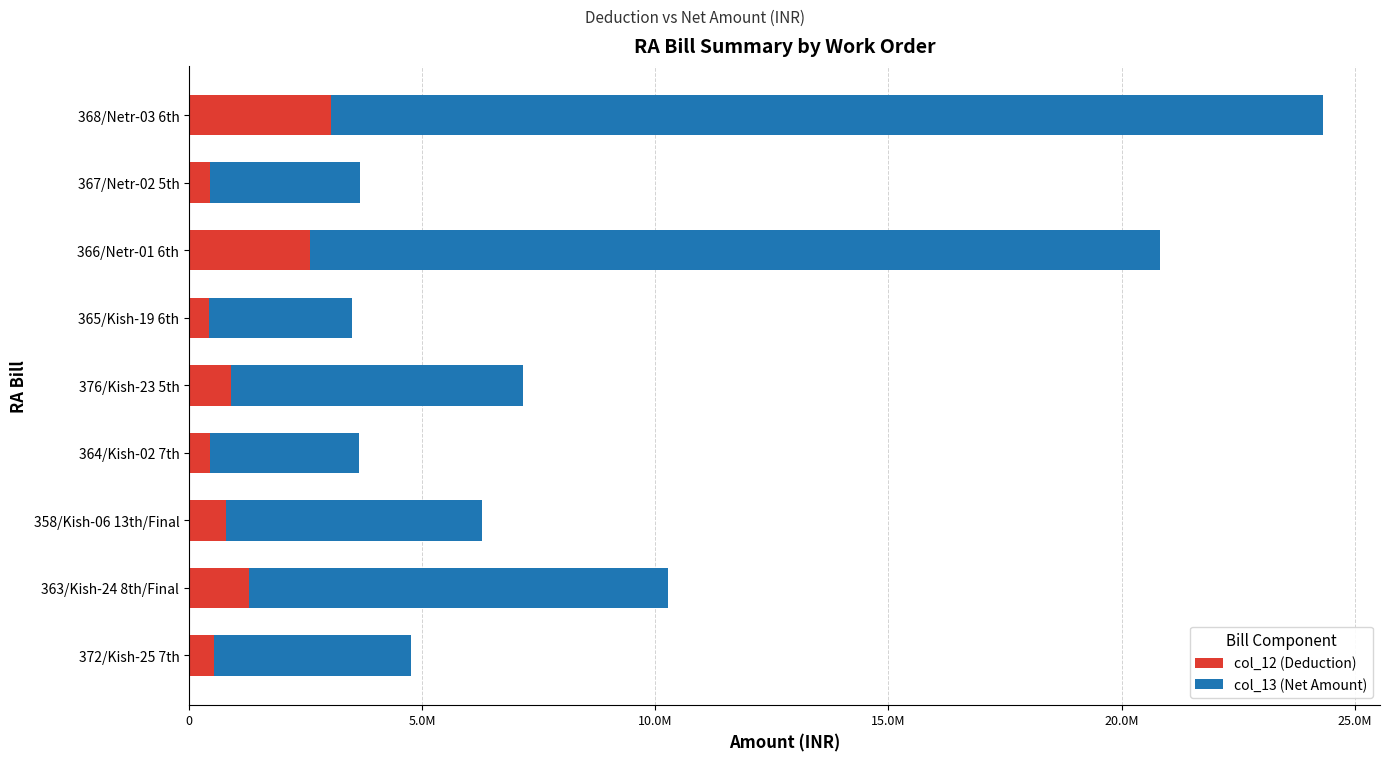

What are all the series names shown in the legend?

col_12 (Deduction), col_13 (Net Amount)